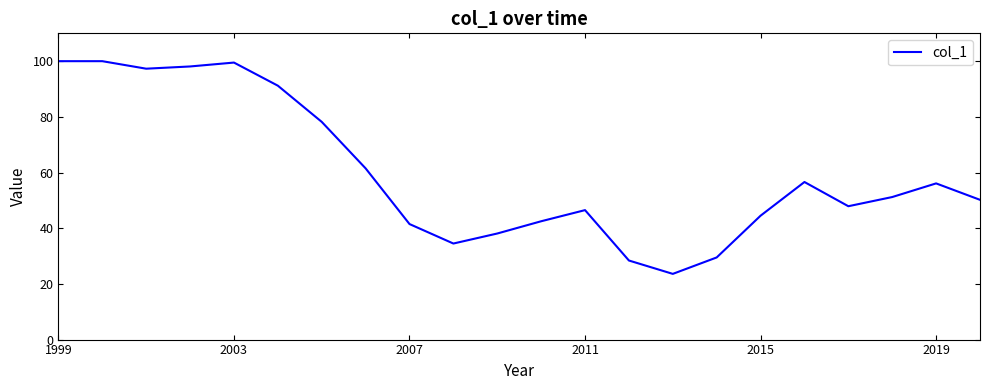

What is the sum of all values?

1316.9